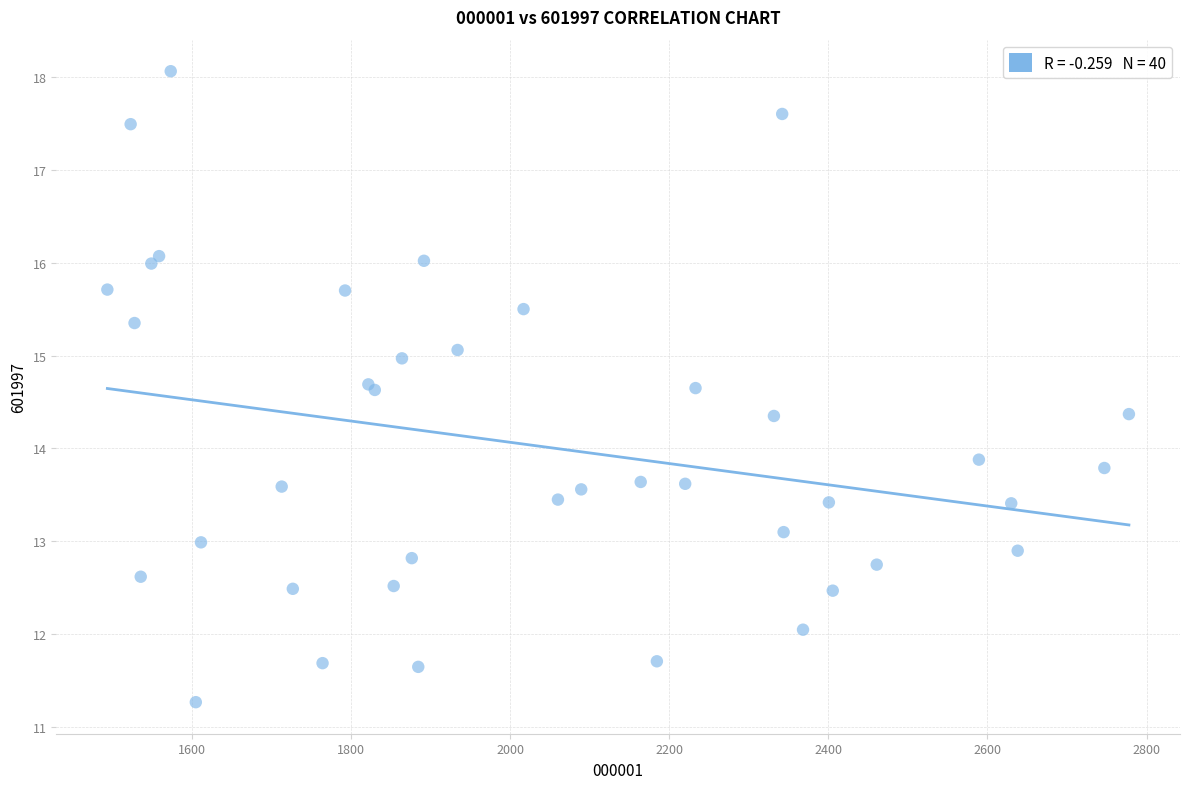

What Y value in the scatter plot is closest to 14?

13.9